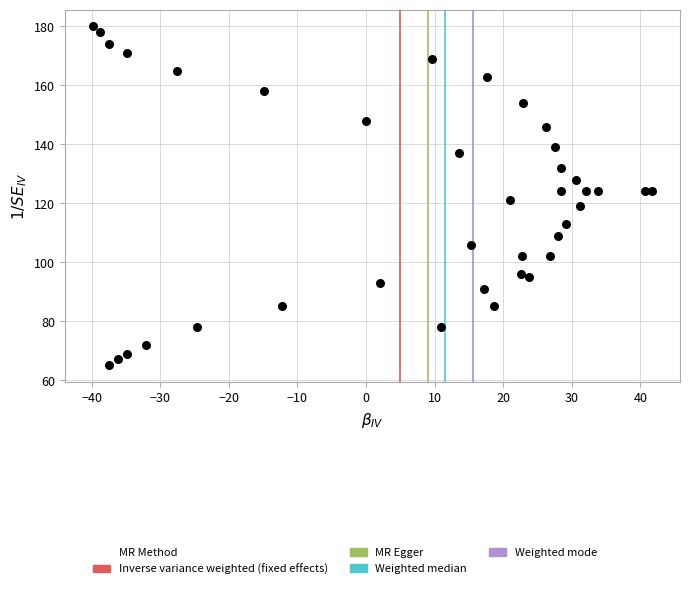

What is the range of Y values (max minus min)?

115